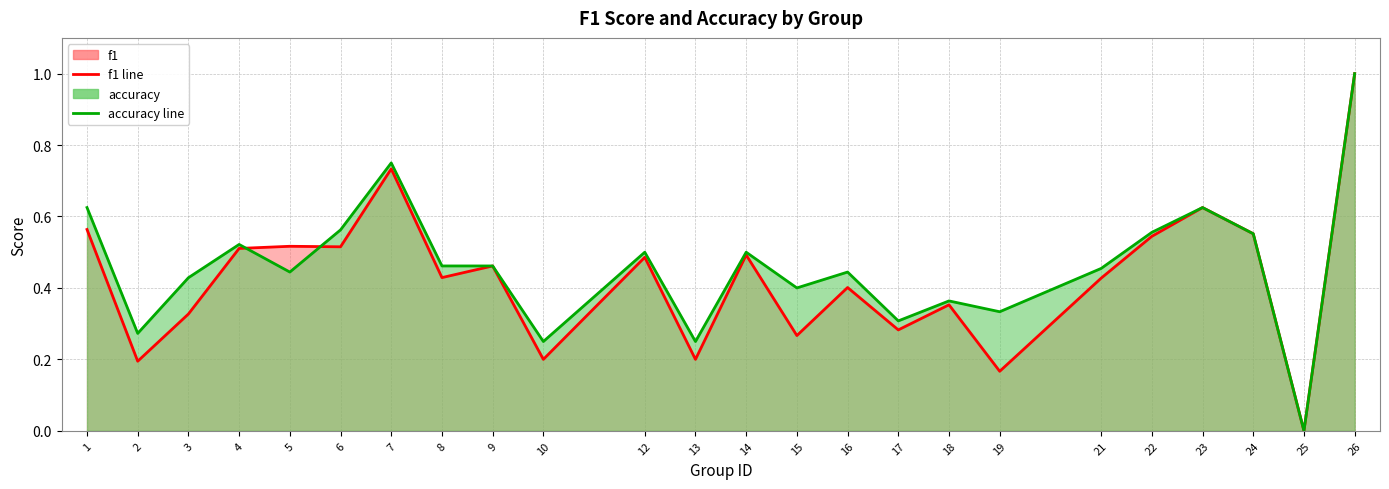

Reading left to right, list all the values displayed in this chart.

f1 line: 0.6	0.2	0.3	0.5	0.5	0.5	0.7	0.4	0.5	0.2	0.5	0.2	0.5	0.3	0.4	0.3	0.4	0.2	0.4	0.5	0.6	0.6	0.0	1.0
accuracy line: 0.6	0.3	0.4	0.5	0.4	0.6	0.8	0.5	0.5	0.2	0.5	0.2	0.5	0.4	0.4	0.3	0.4	0.3	0.5	0.6	0.6	0.6	0.0	1.0